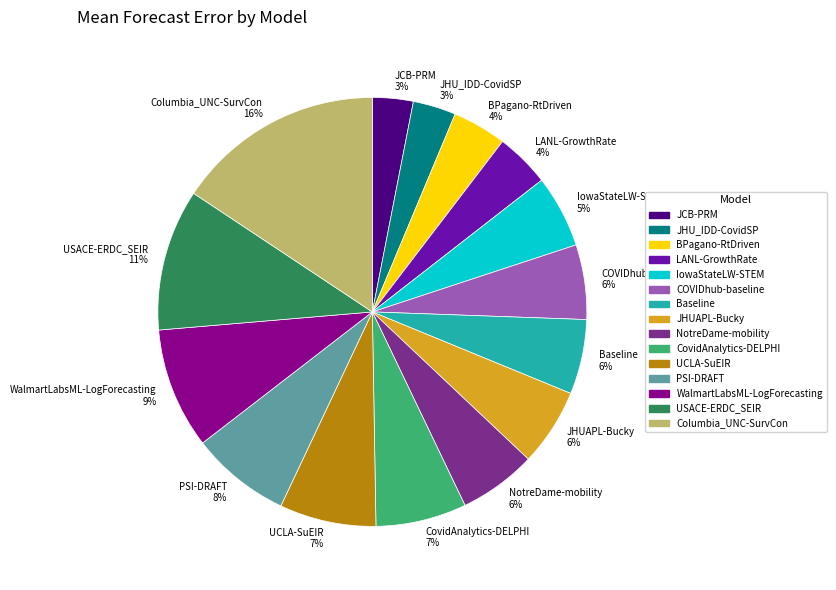

Is the sum of WalmartLabsML-LogForecasting and LANL-GrowthRate greater than half?

No